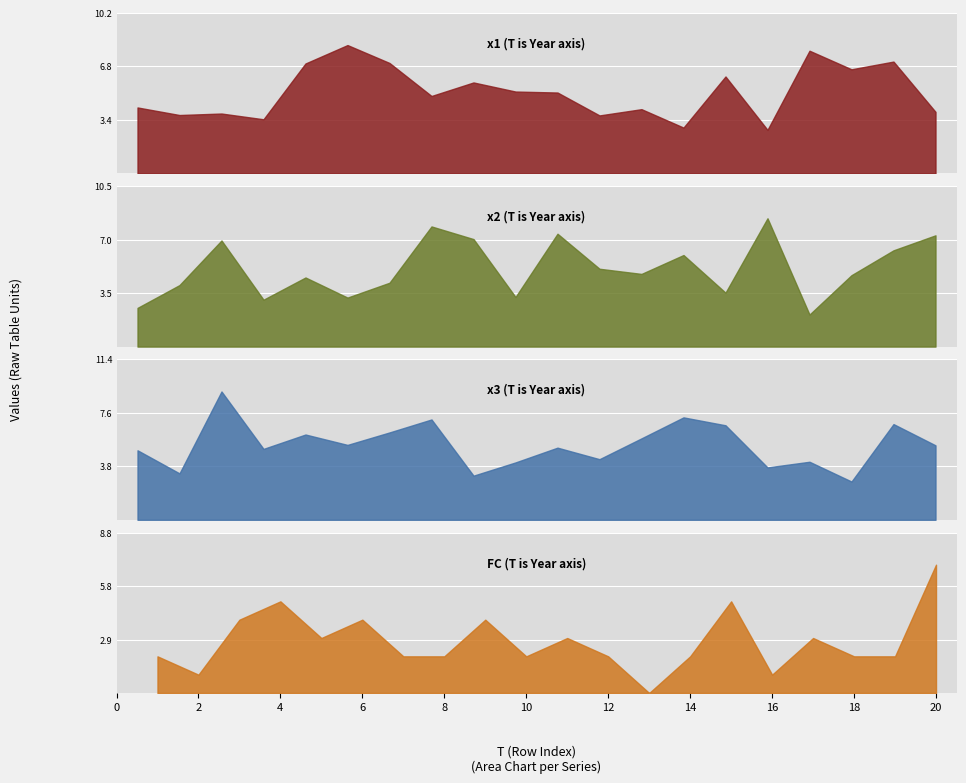

How many data points in x2 are less than 4?

6